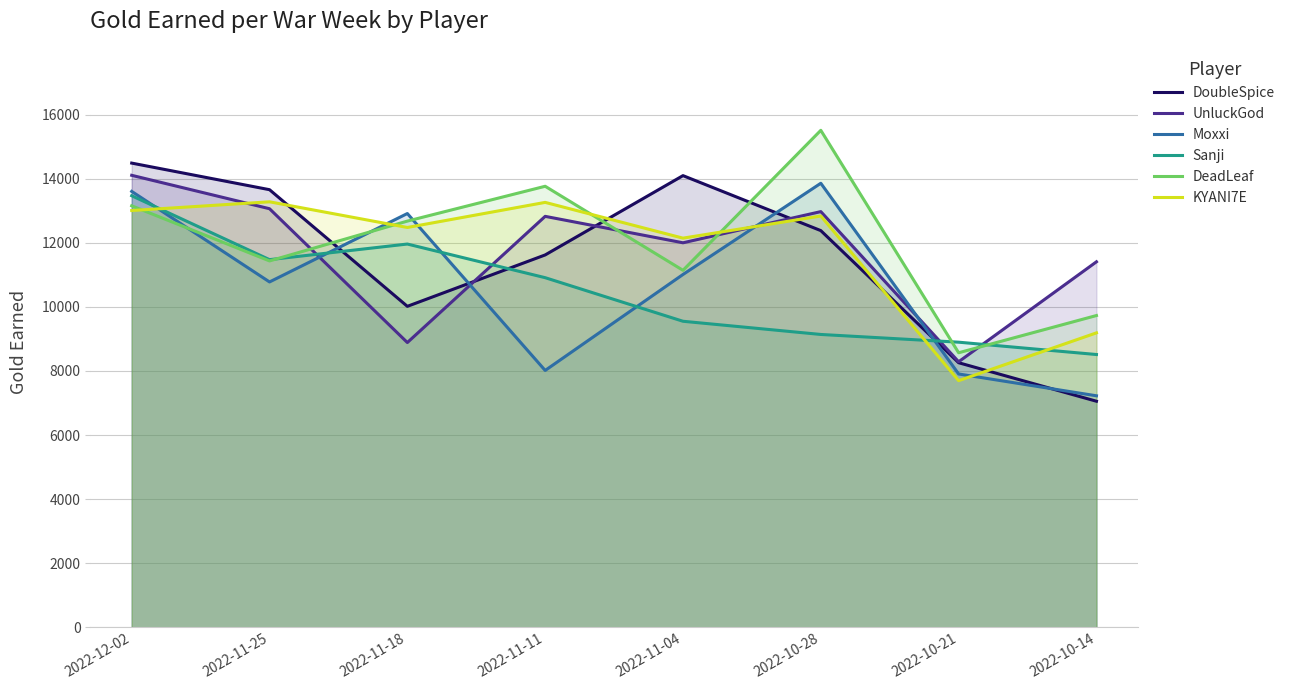

What are all the series names shown in the legend?

DoubleSpice, UnluckGod, Moxxi, Sanji, DeadLeaf, KYANI7E